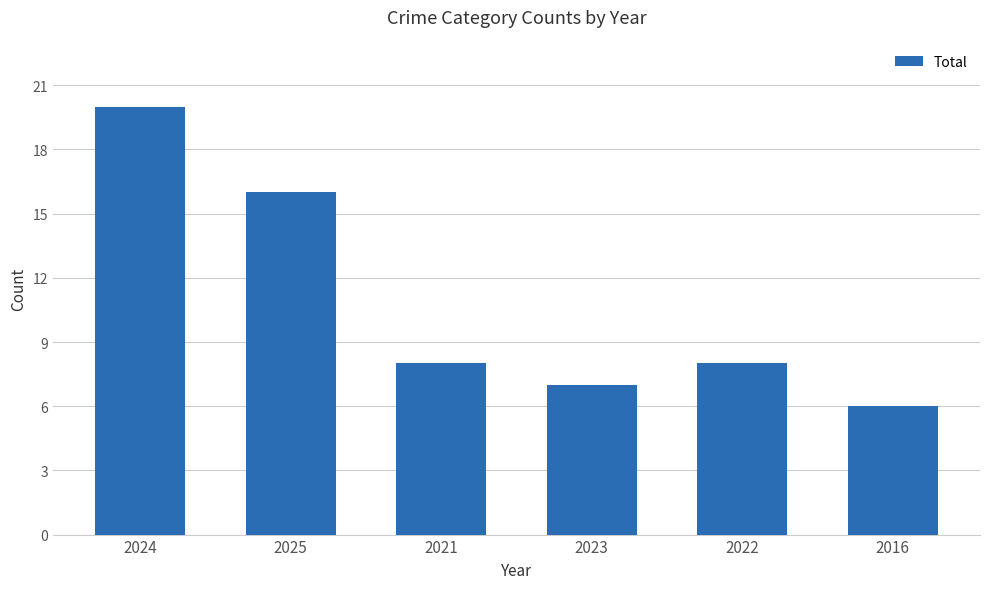

What is the average value?

11